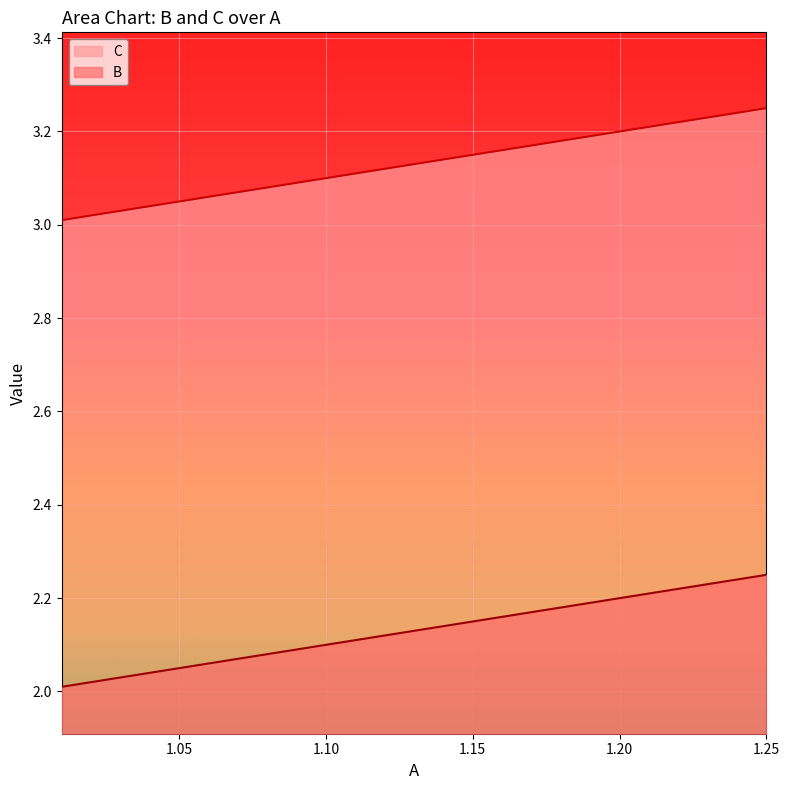

Which series has the widest spread of values?

B